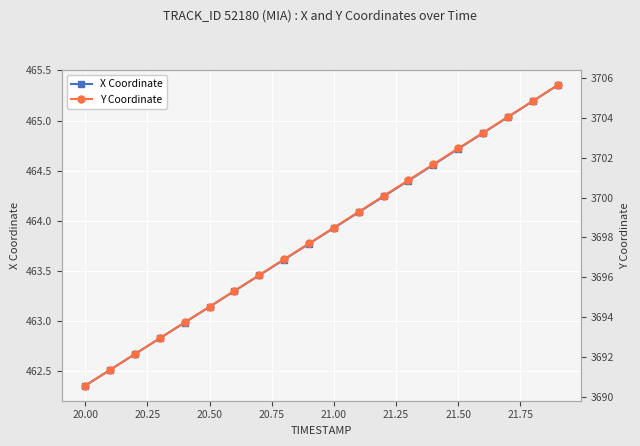

True or false: X Coordinate has more than 2 points higher than both neighbors.

False